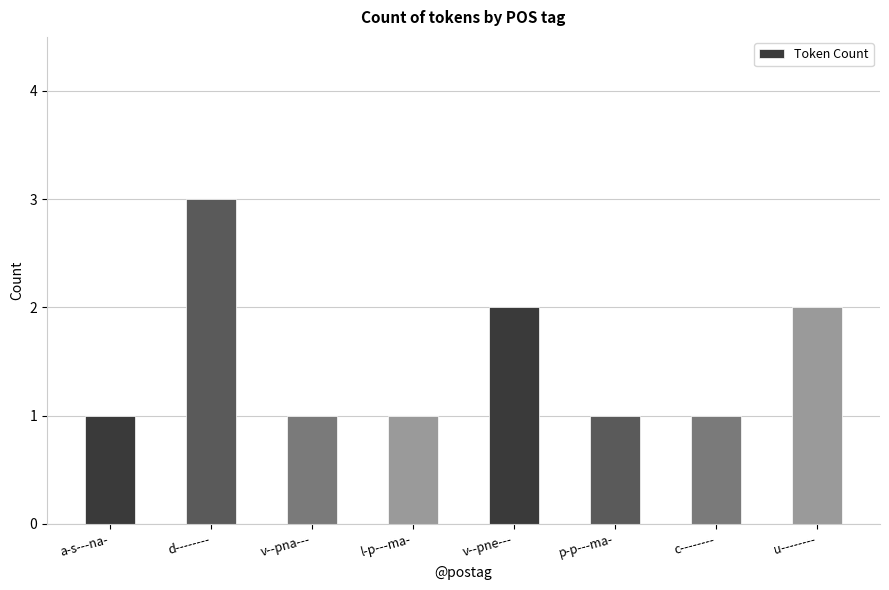

What is the ratio of the value at c-------- to the value at p-p---ma-?

1.0